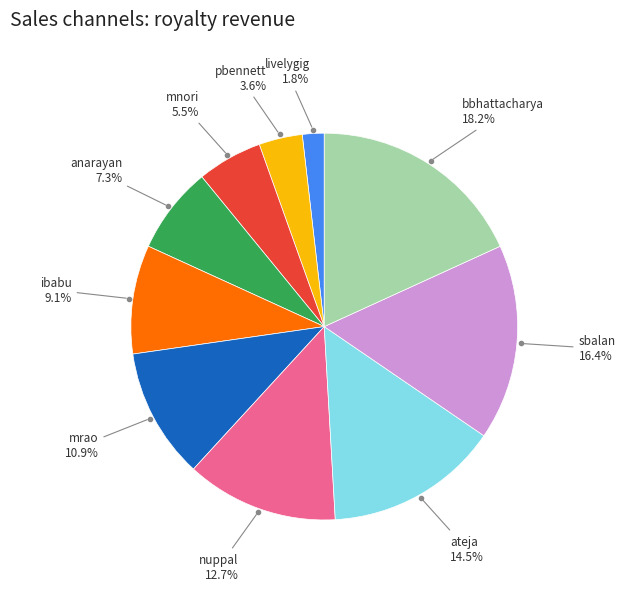

Is there any slice that represents more than half of the pie?

No